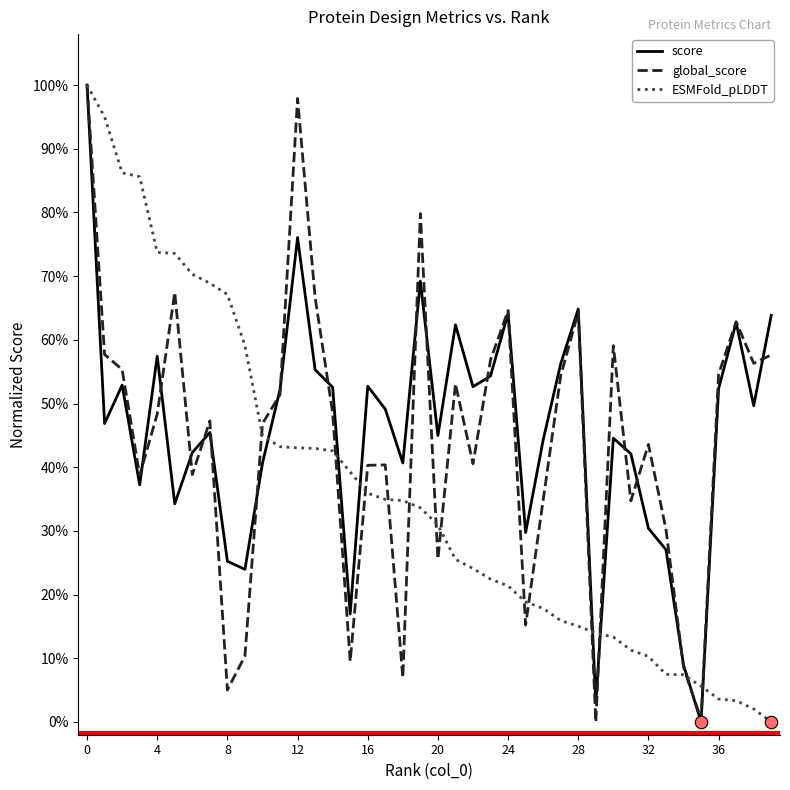

What are all the series names shown in the legend?

score, global_score, ESMFold_pLDDT